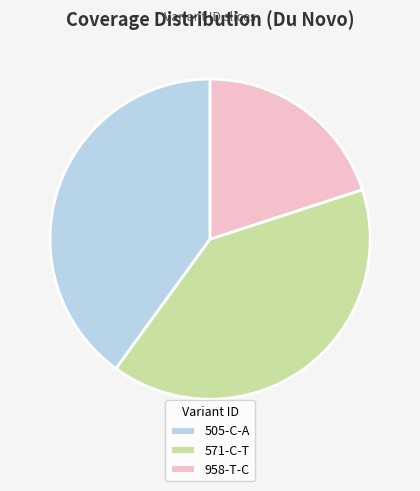

Between 958-T-C and 505-C-A, which is larger?

505-C-A